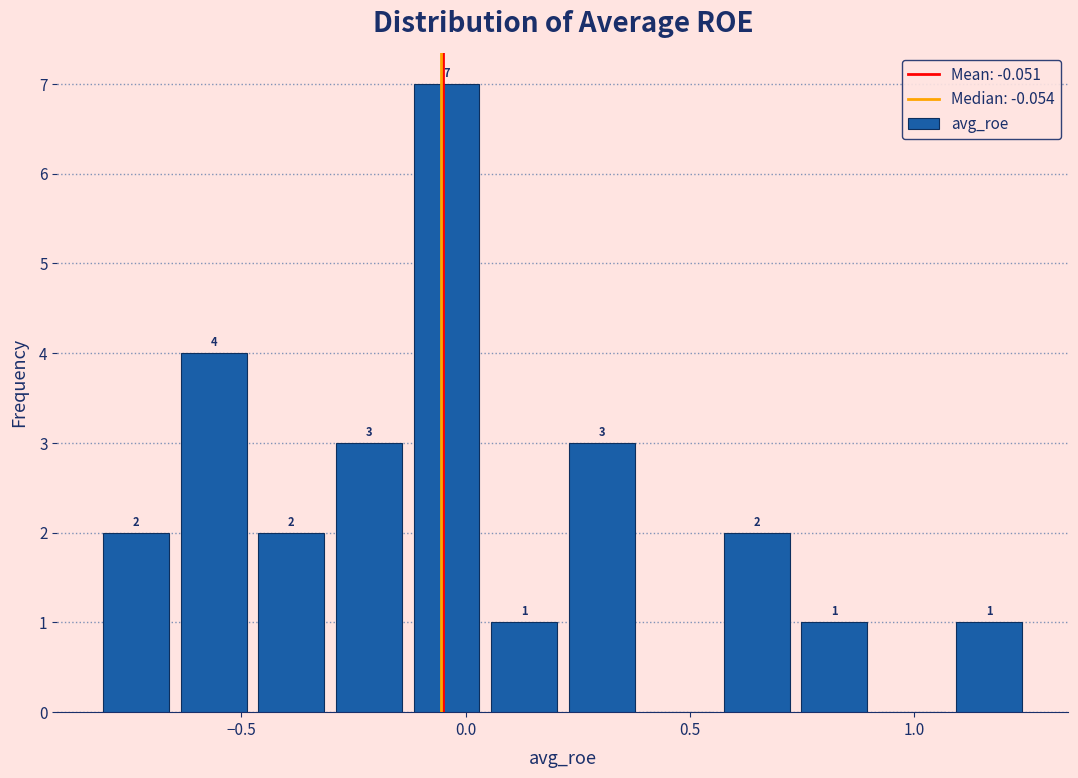

Read against the x-axis, roughly where is the centre of the tallest bar?

-0.05